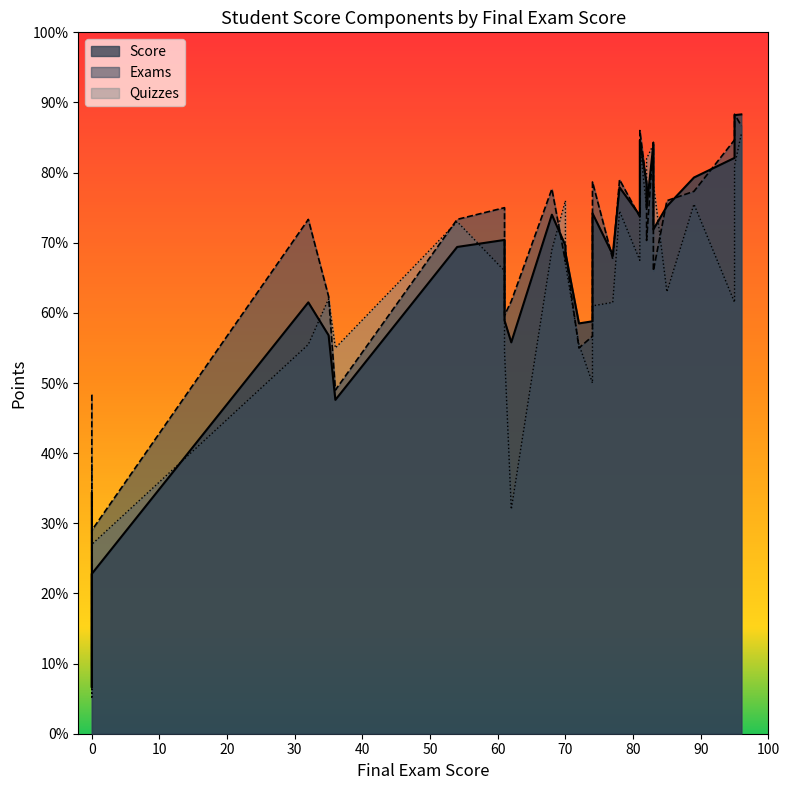

How many times do Score and Quizzes cross each other?

10